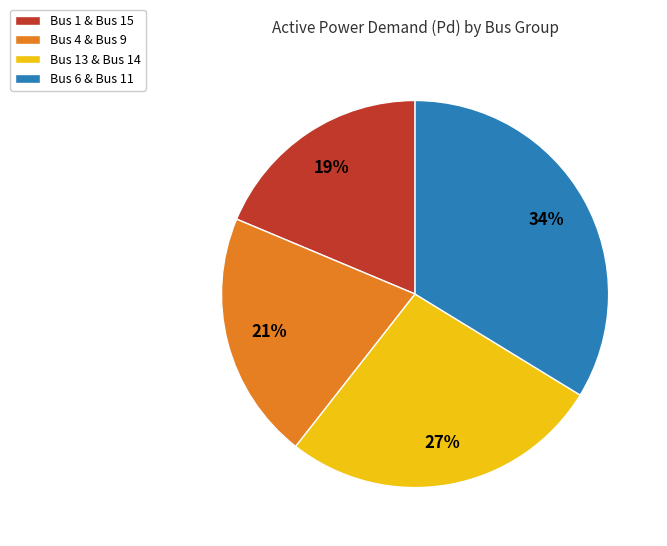

Rank the categories by value from lowest to highest.

Bus 1 & Bus 15, Bus 4 & Bus 9, Bus 13 & Bus 14, Bus 6 & Bus 11